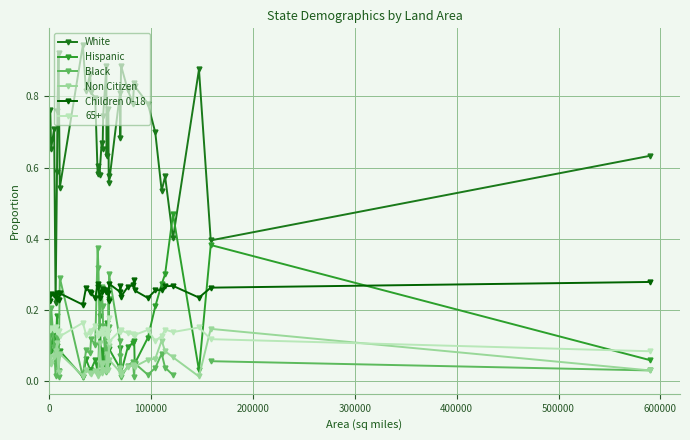

True or false: Non Citizen and Children 0-18 intersect in this chart.

False